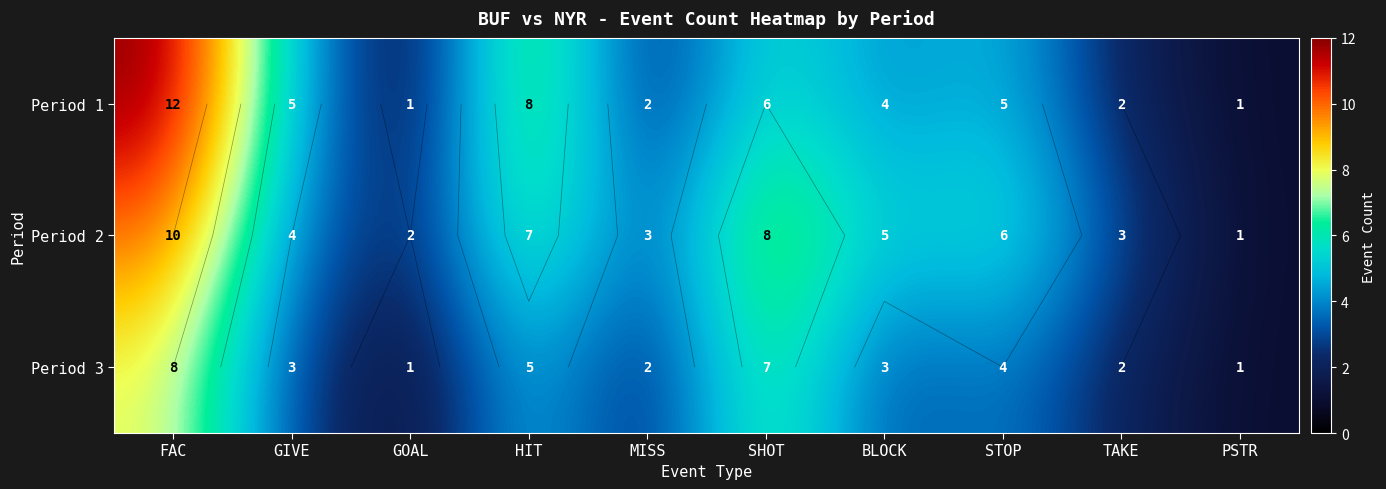

Which series has the widest spread of values?

Period 1